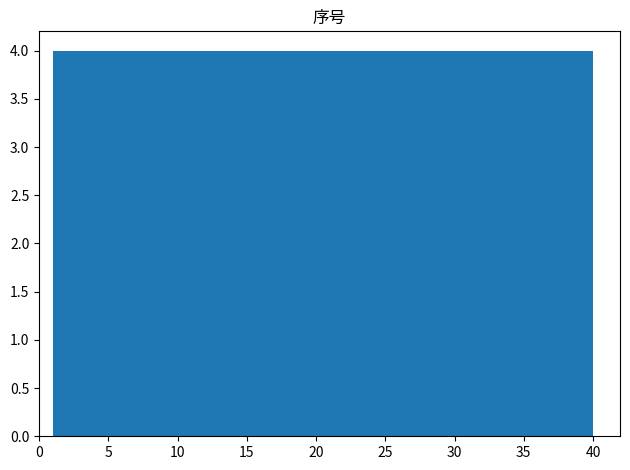

Reading left to right, transcribe this chart: for each bar, give the range it covers on the x-axis and its height. Neither the bar edges nor the heights are printed on the chart, so give them approximately, as read against the axes.

1.0 to 4.9: 4
4.9 to 8.8: 4
8.8 to 12.7: 4
12.7 to 16.6: 4
16.6 to 20.5: 4
20.5 to 24.4: 4
24.4 to 28.3: 4
28.3 to 32.2: 4
32.2 to 36.1: 4
36.1 to 40.0: 4